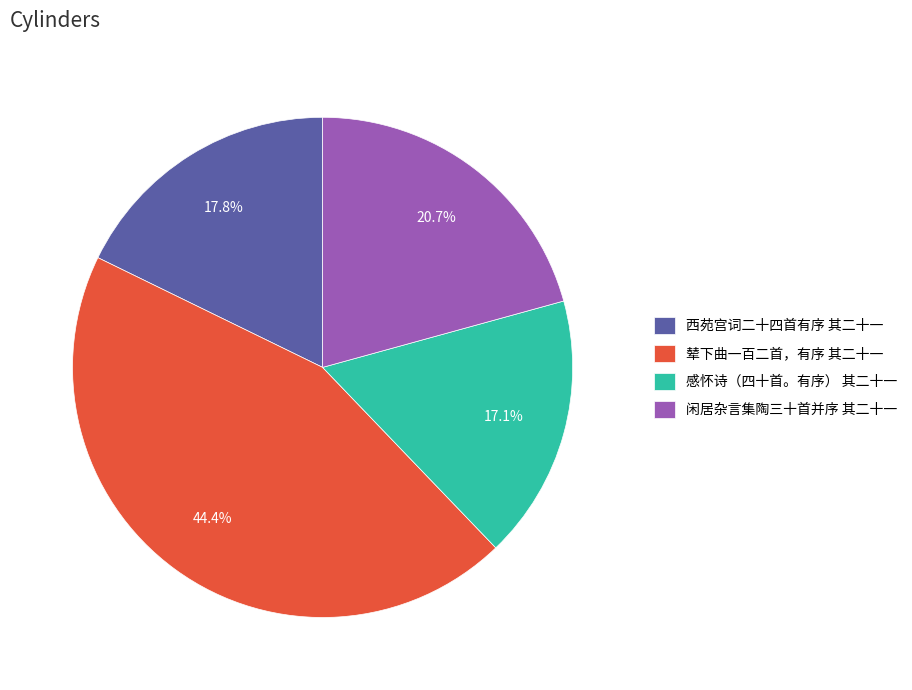

To the nearest percent, what is the difference between the largest and smallest slice percentages?

27%